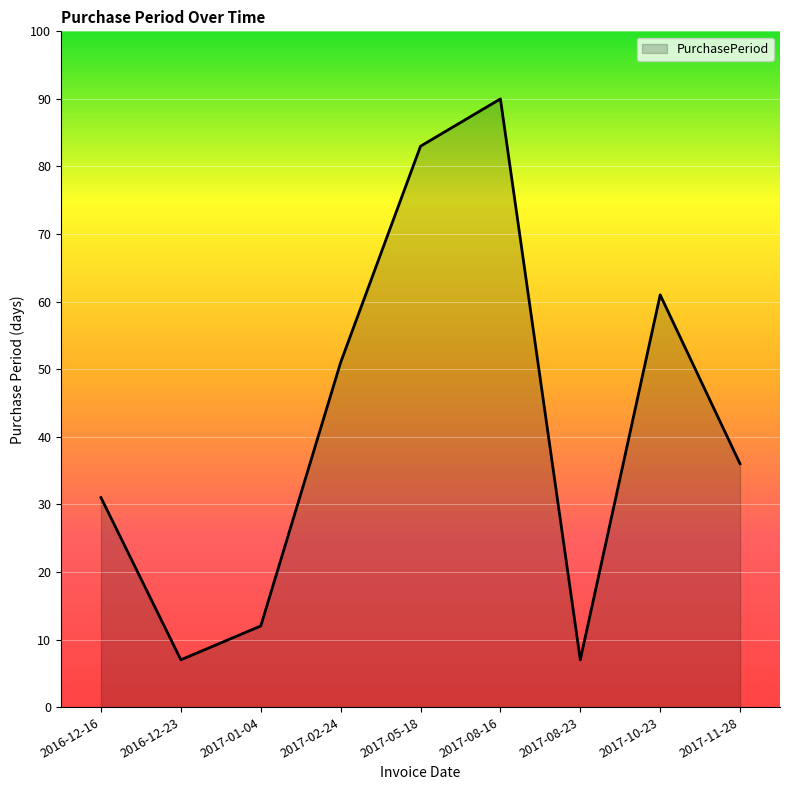

What position from the left is 2017-11-28?

9